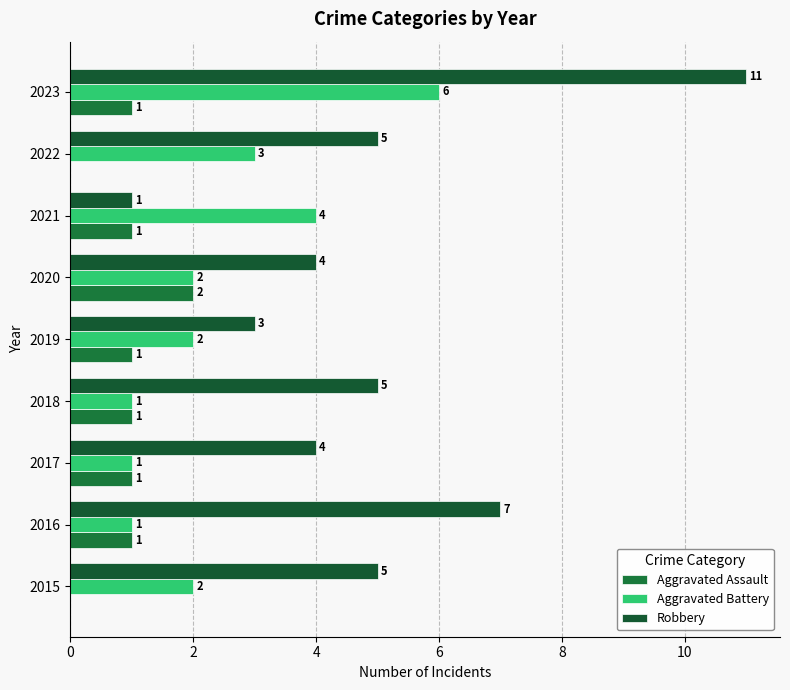

How many positive values does the Aggravated Assault series have?

7